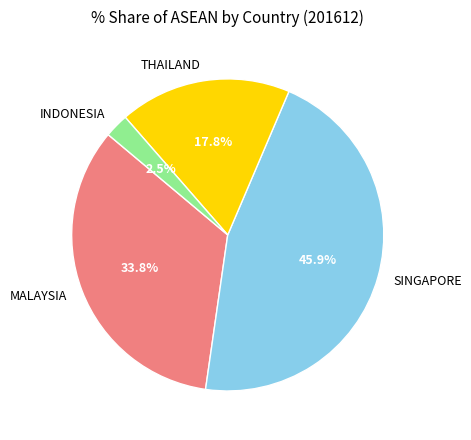

What percentage is NOT represented by INDONESIA?

97.5%